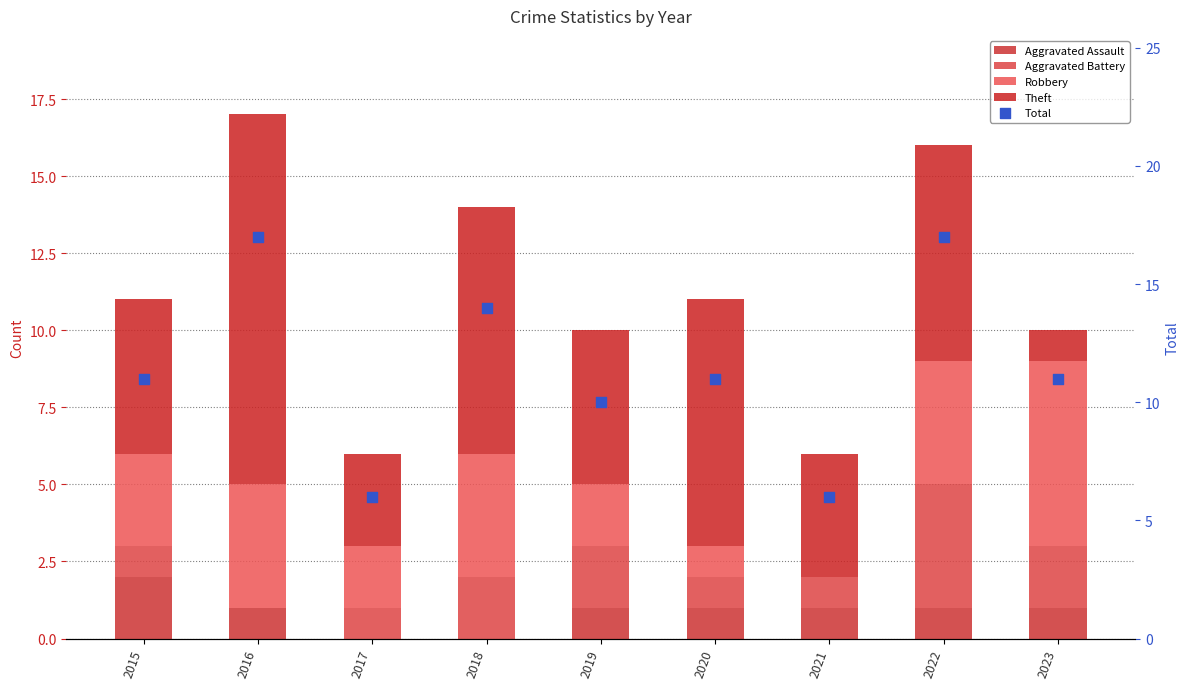

At which category is the sum across all series the highest?

2016